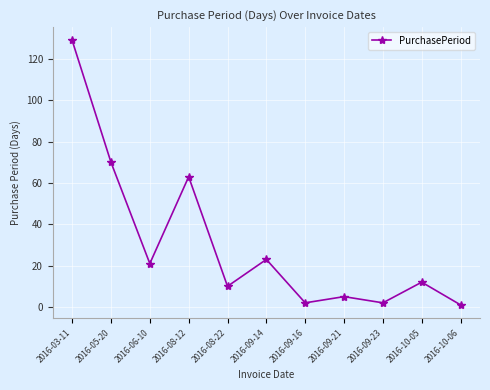

What is the maximum value shown in the chart?

129